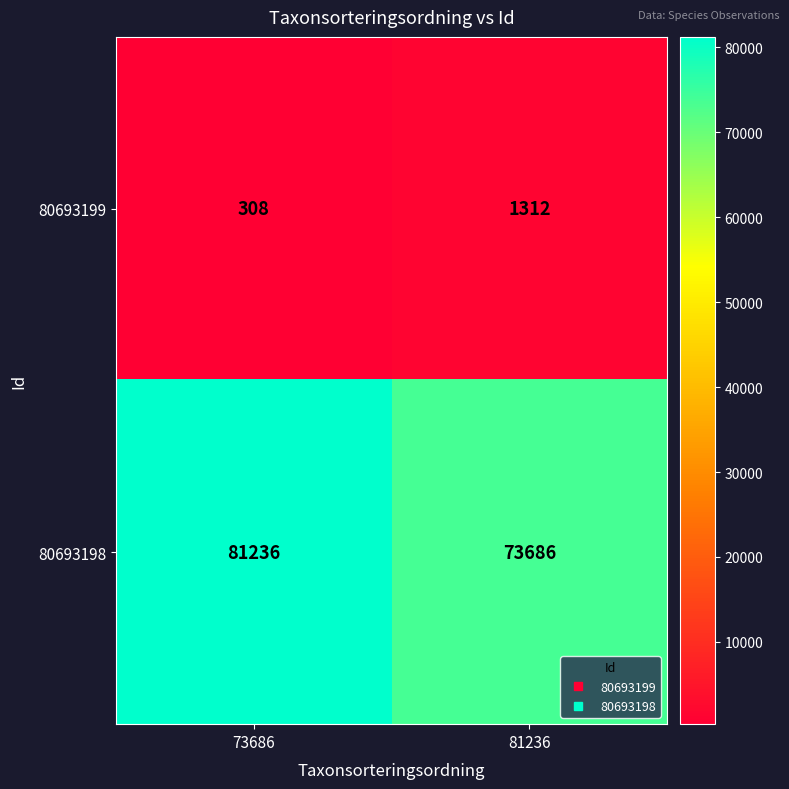

Reading left to right, list all the values displayed in this chart.

80693199: 73686=308	81236=1312
80693198: 73686=81236	81236=73686